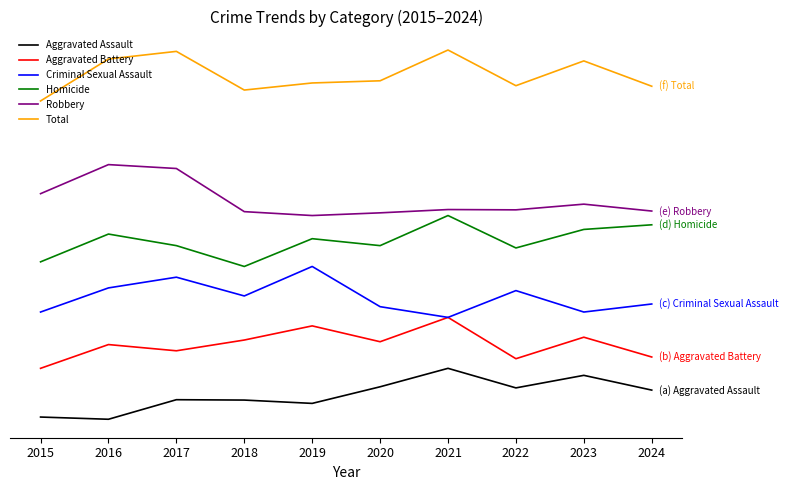

Between 2024 and 2023, which is larger?

2023